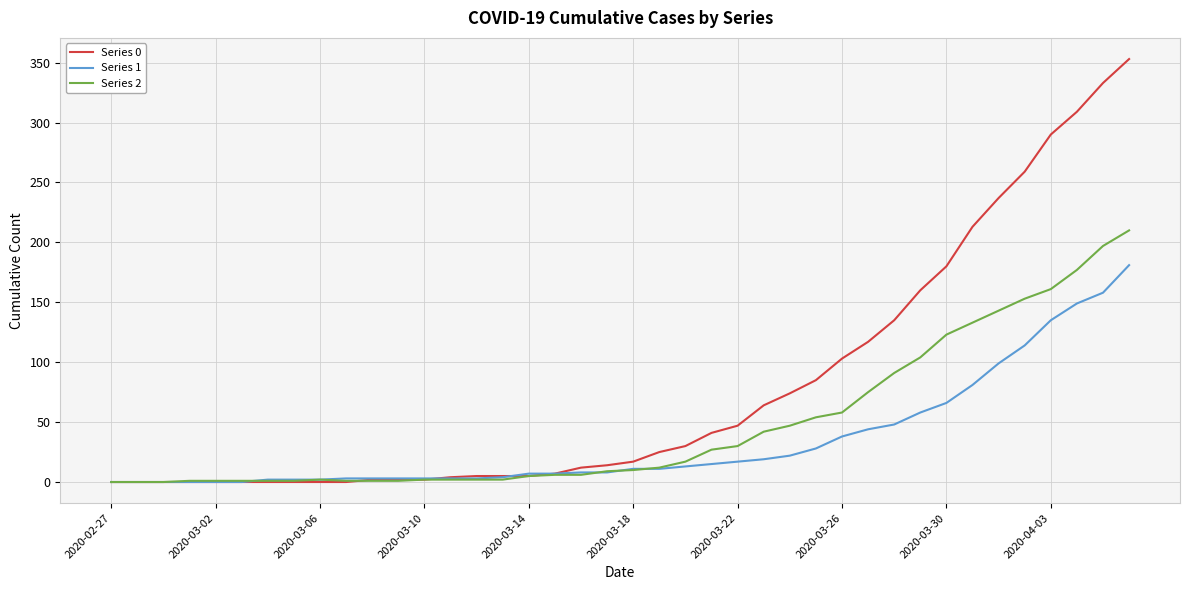

List the series in order of their overall mean, highest first.

Series 0, Series 2, Series 1